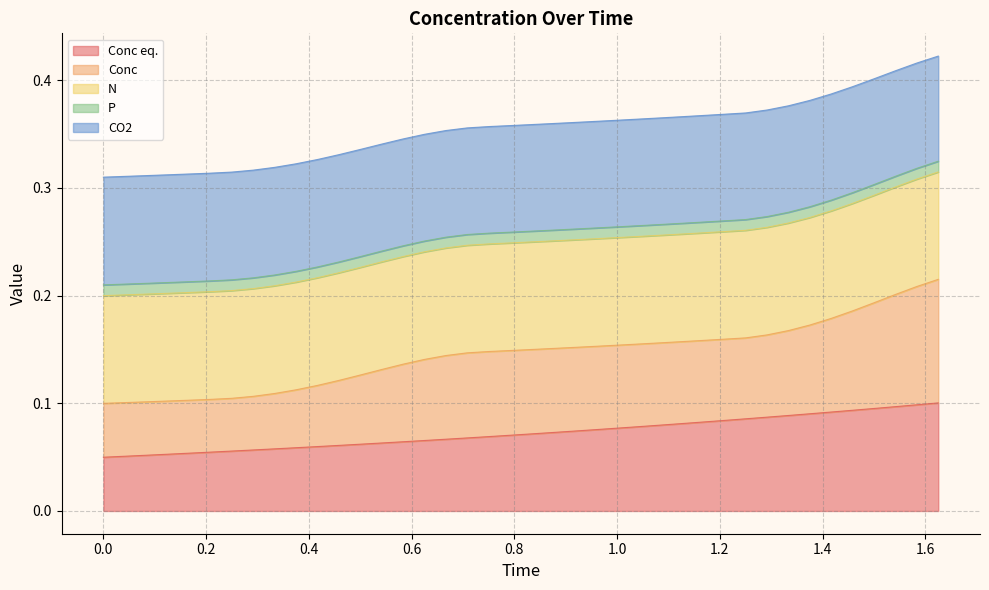

At how many categories does at least one series exceed 0?

40